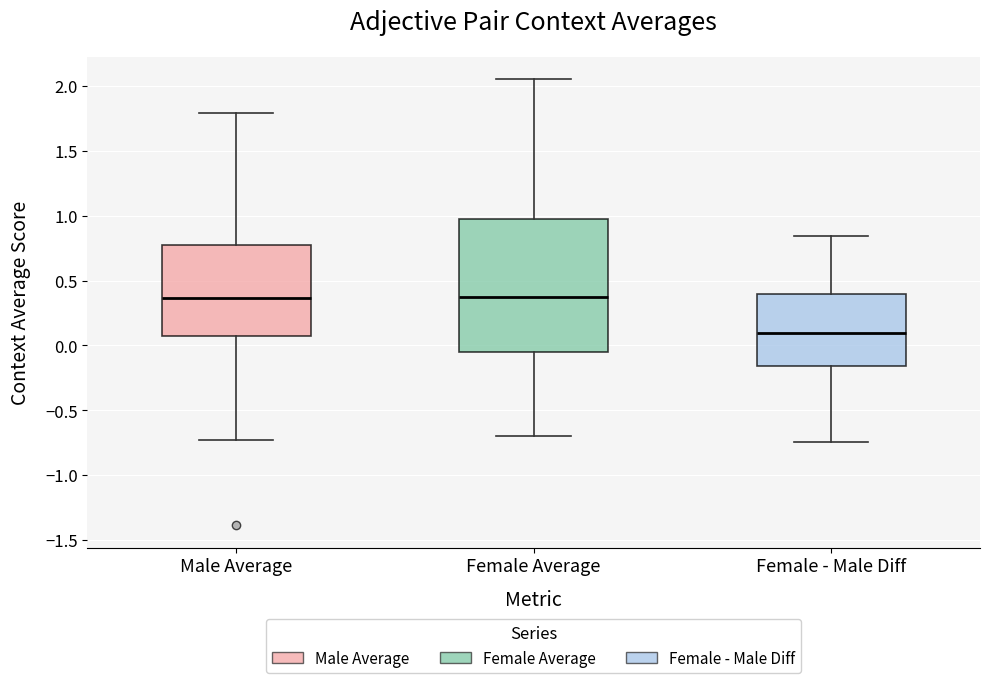

Reading left to right, read every box against the y-axis: the position of its median line, the range the box covers, and the ends of its whiskers. The values are not printed on the chart, so give them approximately, as read against the axis.

Male Average: median 0.35, box 0.05 to 0.75, whiskers -0.75 to 1.80
Female Average: median 0.35, box -0.05 to 0.95, whiskers -0.70 to 2.05
Female - Male Diff: median 0.10, box -0.15 to 0.40, whiskers -0.75 to 0.85